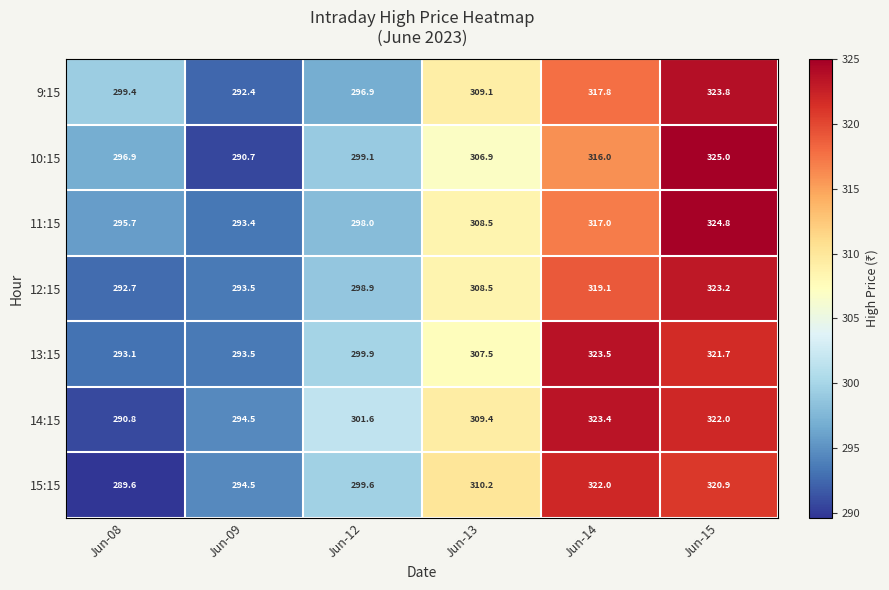

Which series changed the most between Jun-08 and Jun-15?

15:15